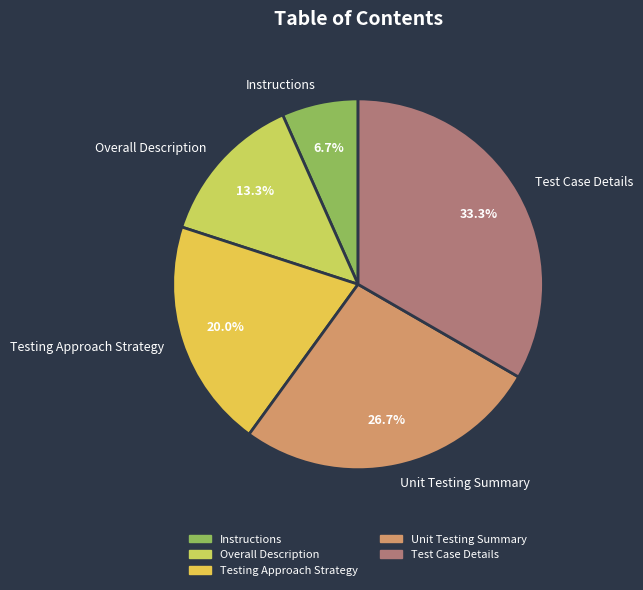

Which category has the biggest portion of the pie?

Test Case Details